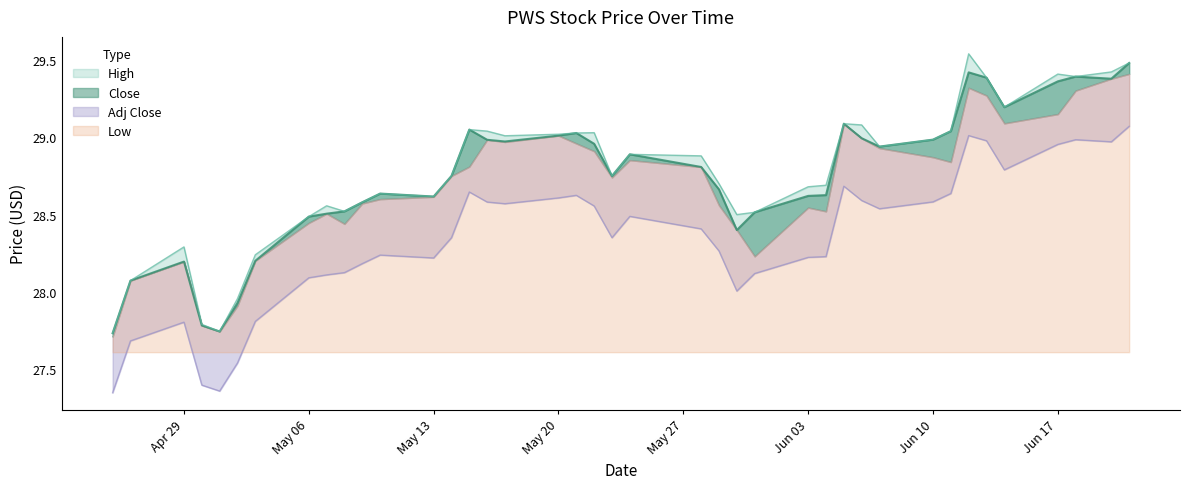

List the labels in order of High value, smallest first.

2024-04-25, 2024-05-01, 2024-04-30, 2024-05-02, 2024-04-26, 2024-05-03, 2024-04-29, 2024-05-06, 2024-05-30, 2024-05-31, 2024-05-08, 2024-05-07, 2024-05-09, 2024-05-13, 2024-05-10, 2024-06-03, 2024-06-04, 2024-05-29, 2024-05-14, 2024-05-23, 2024-05-28, 2024-05-24, 2024-06-07, 2024-06-10, 2024-05-17, 2024-05-20, 2024-05-21, 2024-05-22, 2024-05-16, 2024-06-11, 2024-05-15, 2024-06-06, 2024-06-05, 2024-06-14, 2024-06-13, 2024-06-18, 2024-06-17, 2024-06-20, 2024-06-21, 2024-06-12